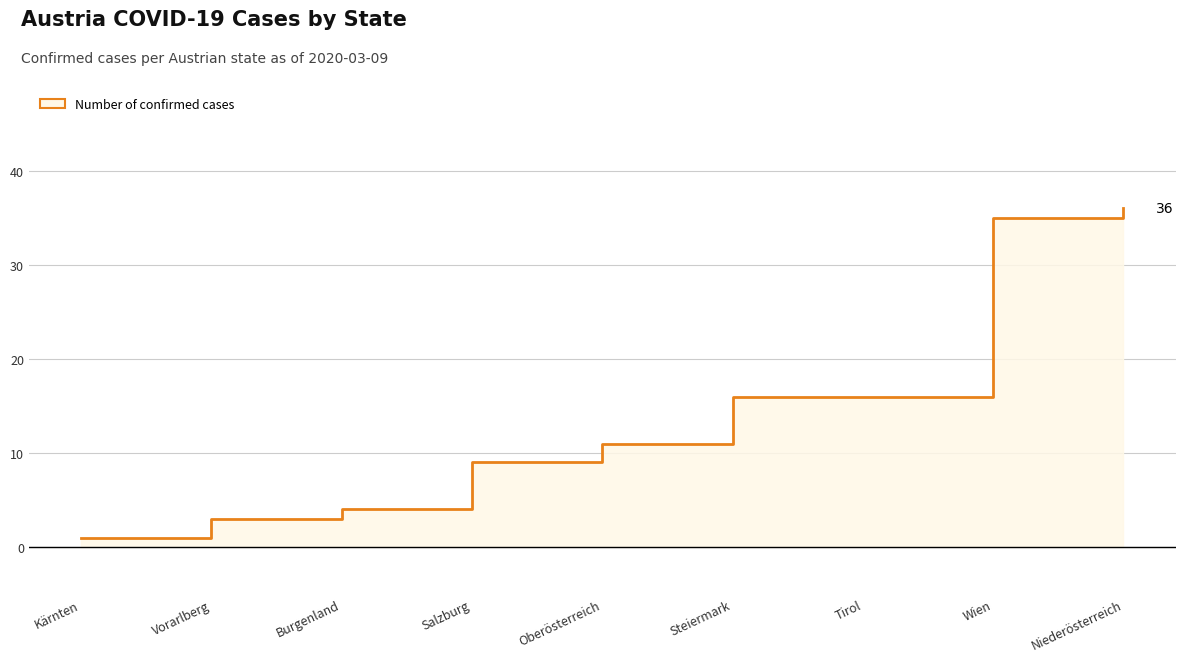

What is the label of the 3rd point from the left?

Burgenland